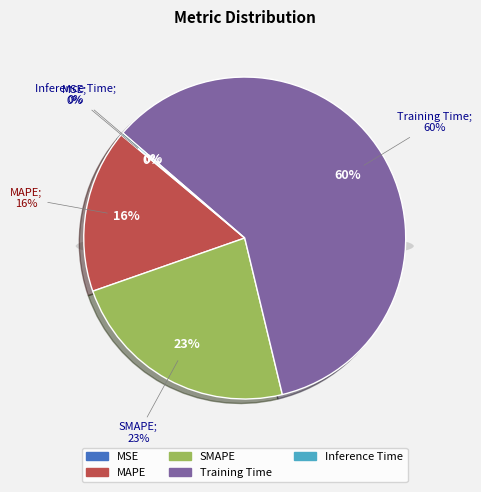

Do MSE and Training Time together represent more than half of the pie?

Yes